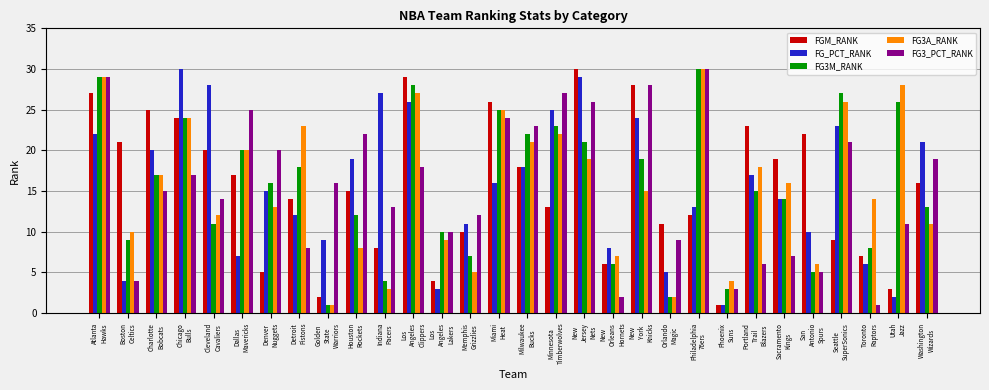

What is the difference between the maximum and minimum values in the FG_PCT_RANK series?

29